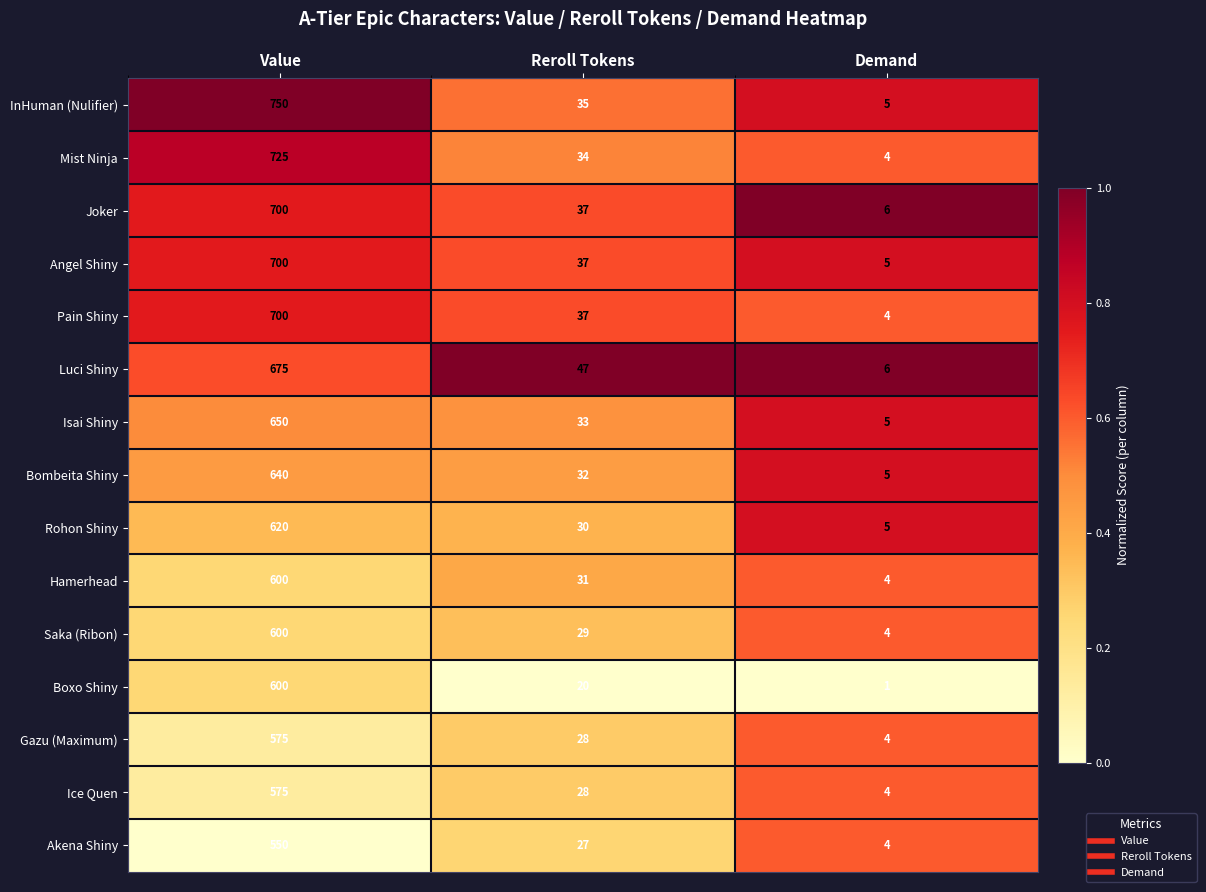

At which category is the sum across all series the highest?

Value